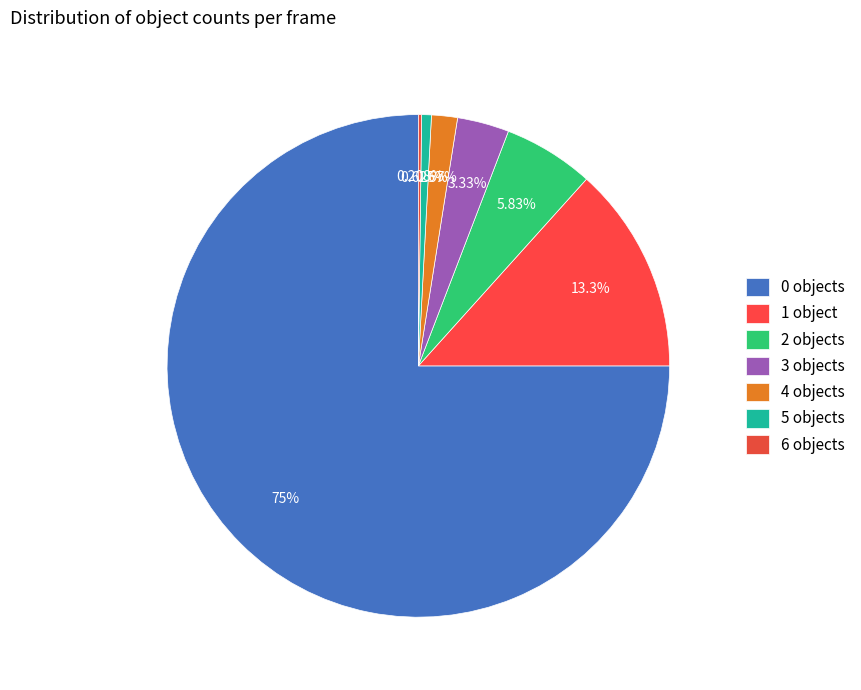

The 5 objects slice represents 1% of the pie. True or false?

True